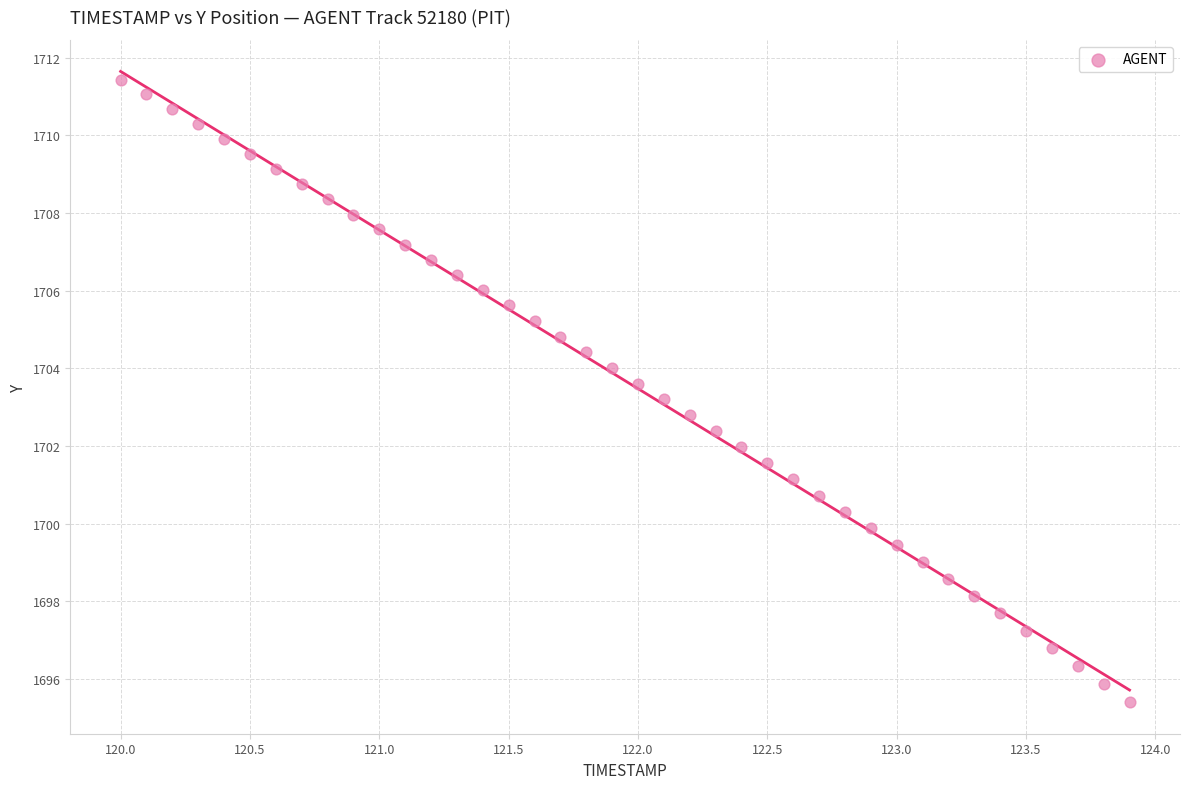

What is the range of X values (max minus min)?

3.9